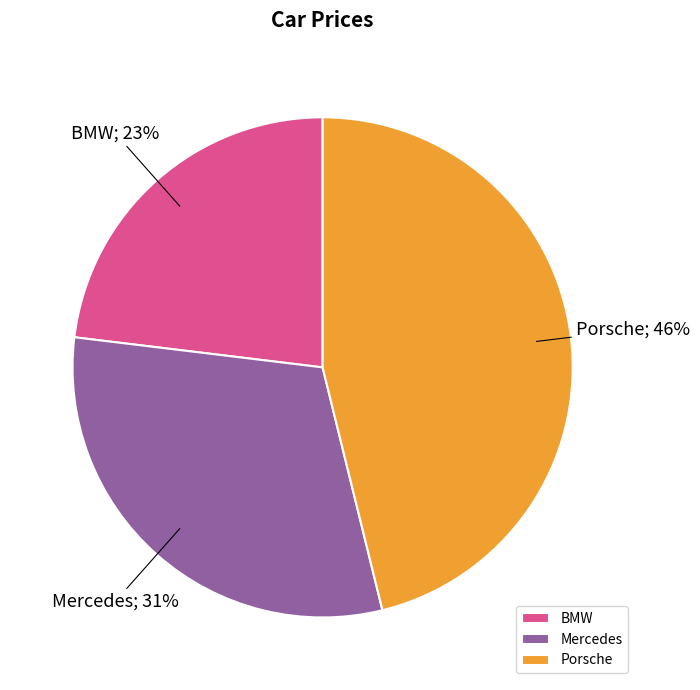

The Porsche slice represents 58% of the pie. True or false?

False